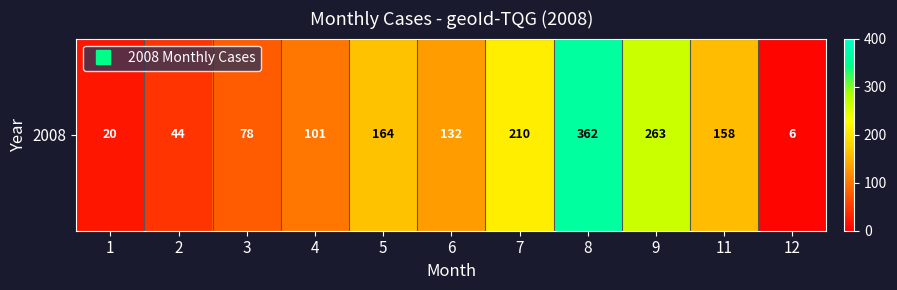

True or false: the data shows 164 at 5.

True